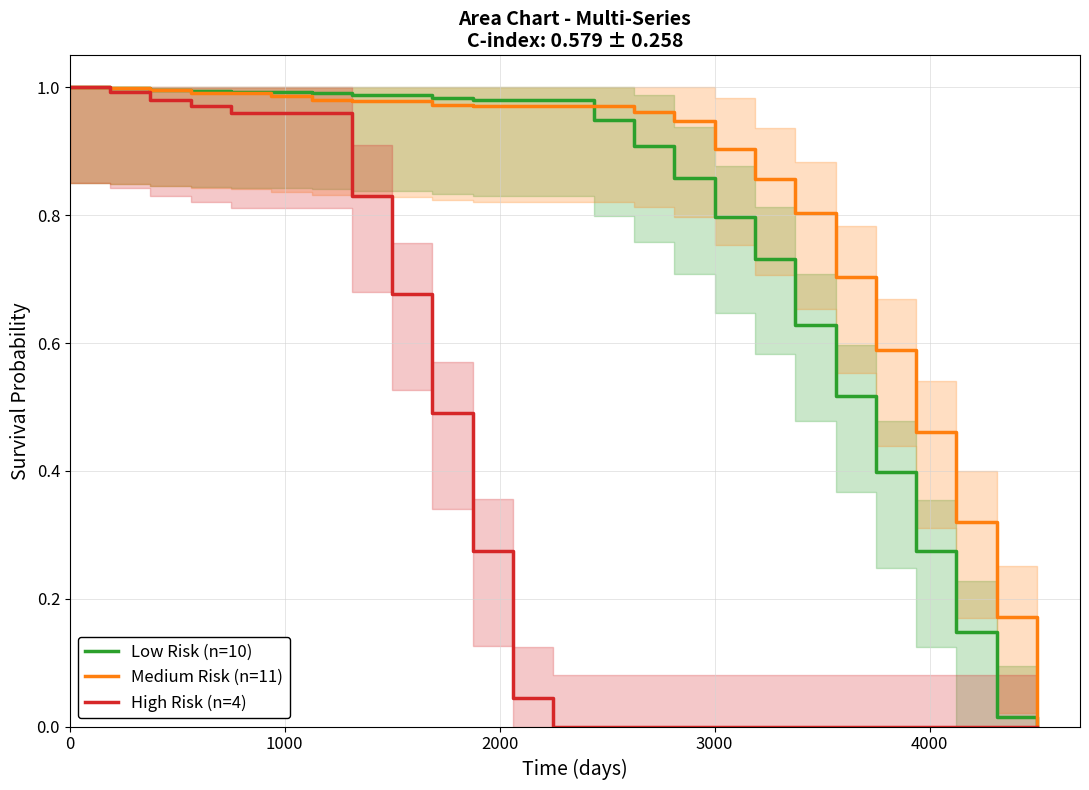

How many values in the High Risk (n=4) series exceed 0?

12